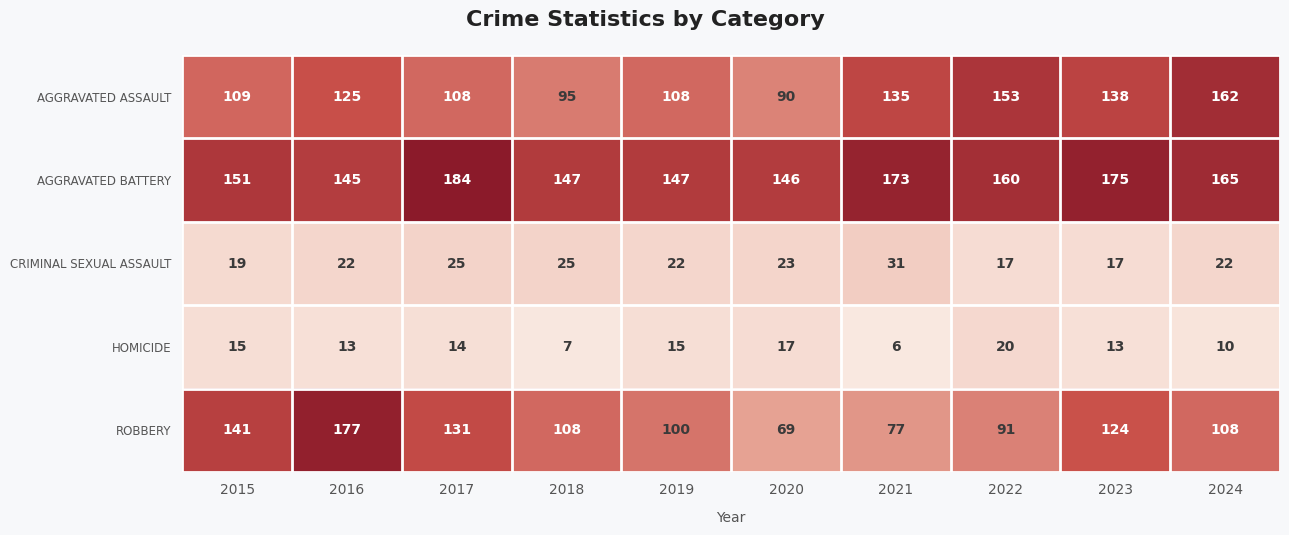

What is the spread (max minus min) of values at 2016?

164